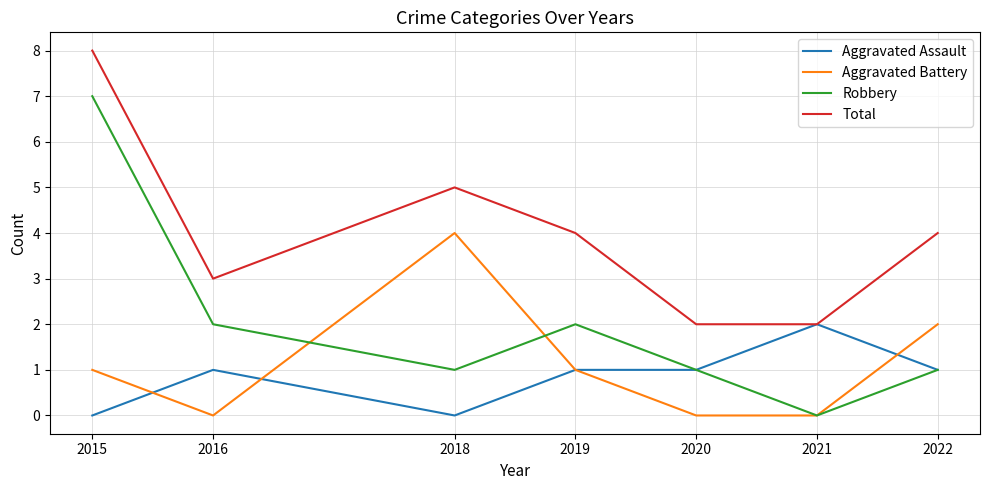

What is the greatest value displayed?

8